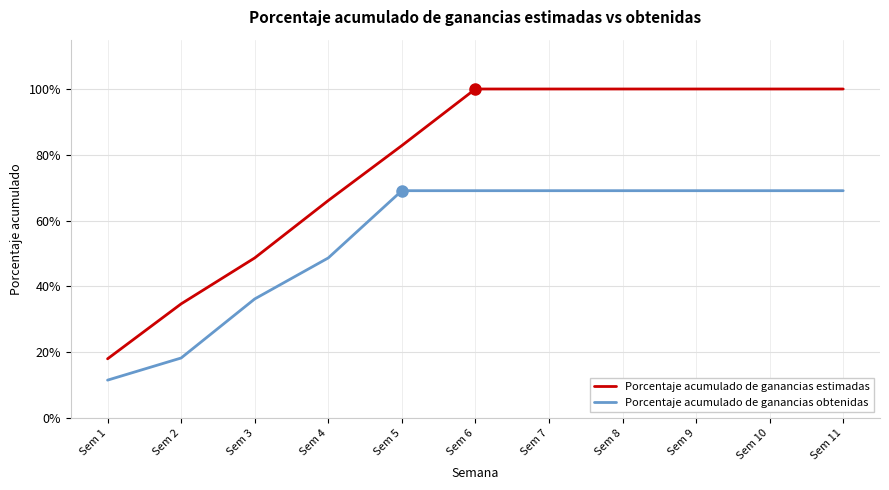

The value of Porcentaje acumulado de ganancias obtenidas at Sem 5 is 0.7. True or false?

True